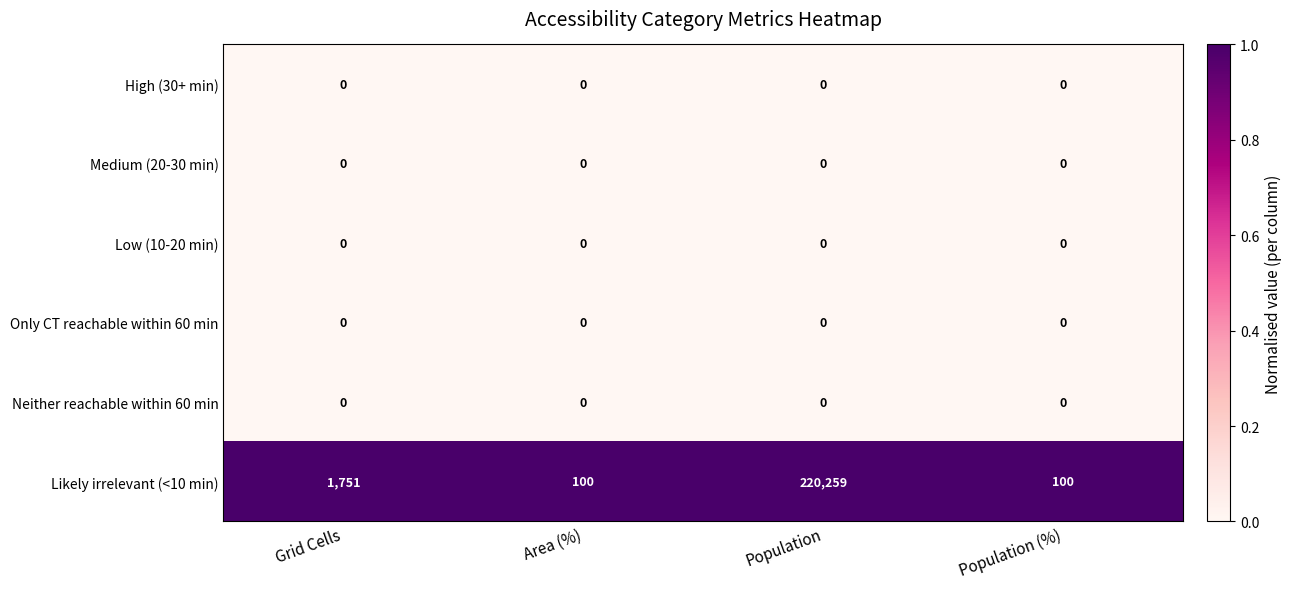

At which category is the sum across all series the highest?

Population